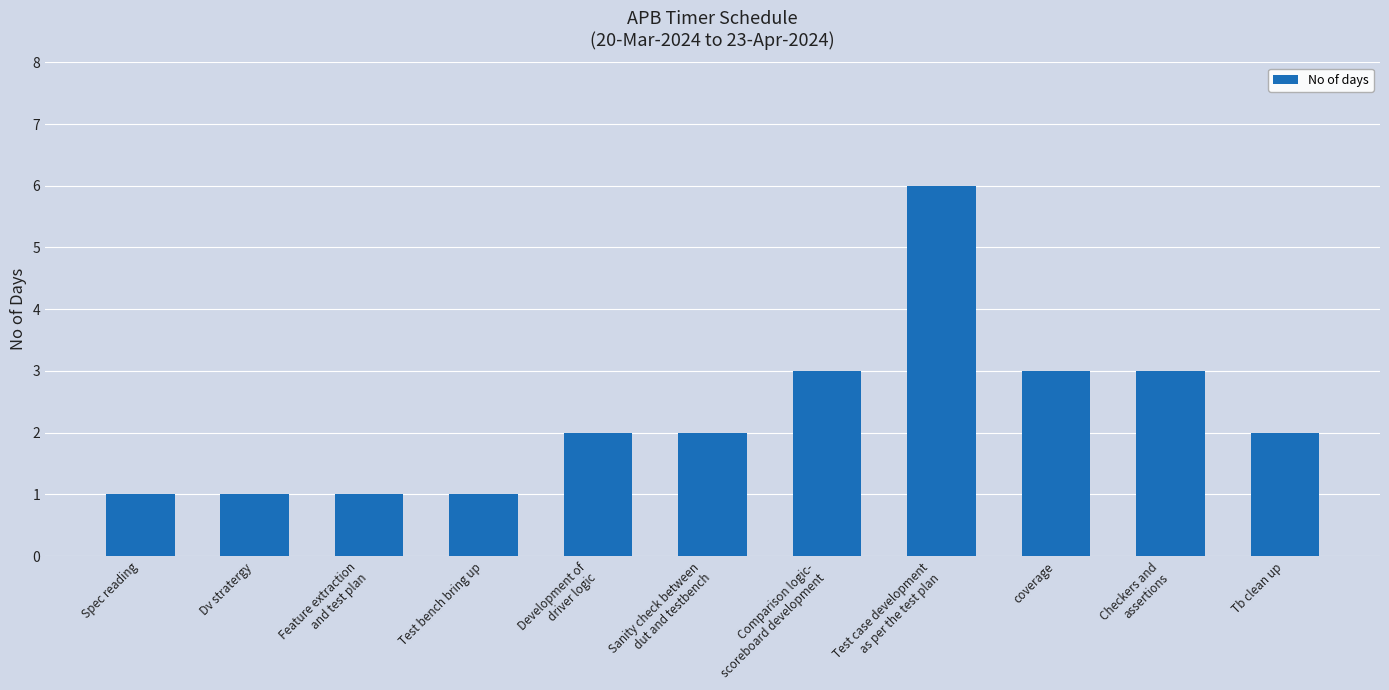

What is the difference between the maximum and minimum values?

5